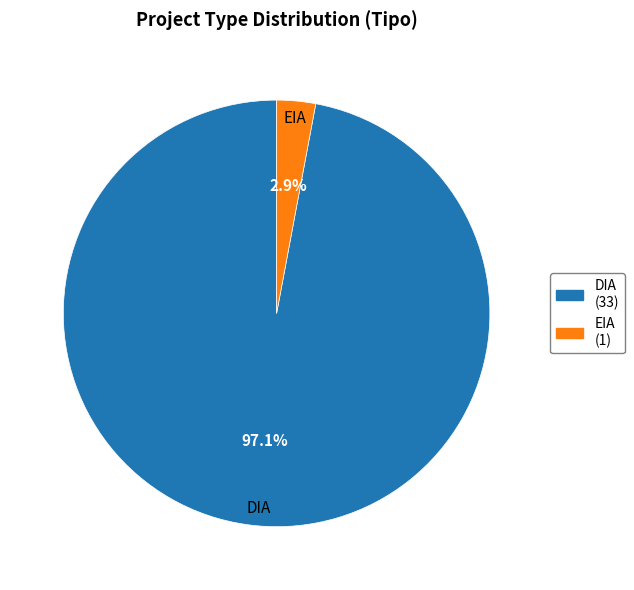

How many slices are in this pie chart?

2